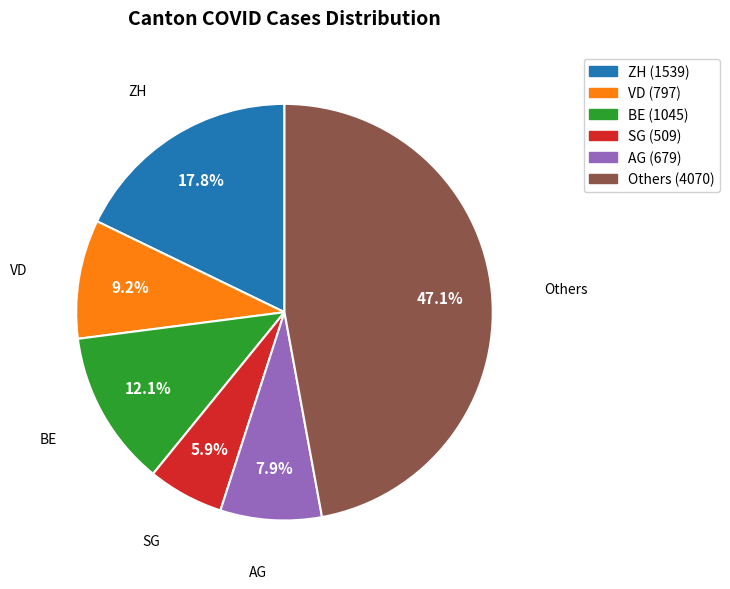

Rank the categories by value from lowest to highest.

SG, AG, VD, BE, ZH, Others